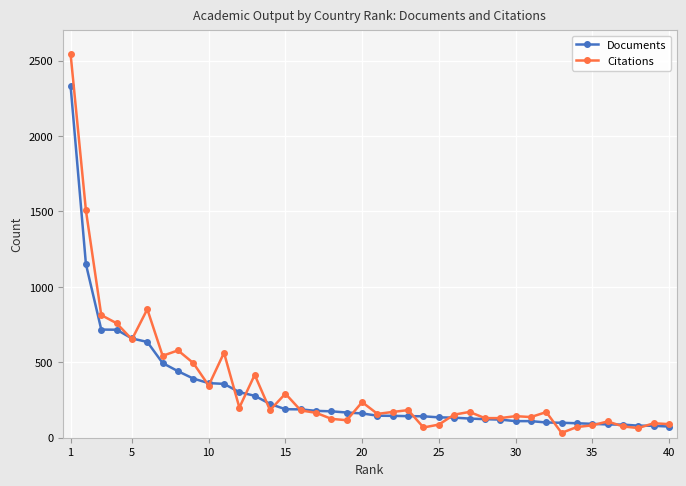

Which series has the largest range (max minus min)?

Citations